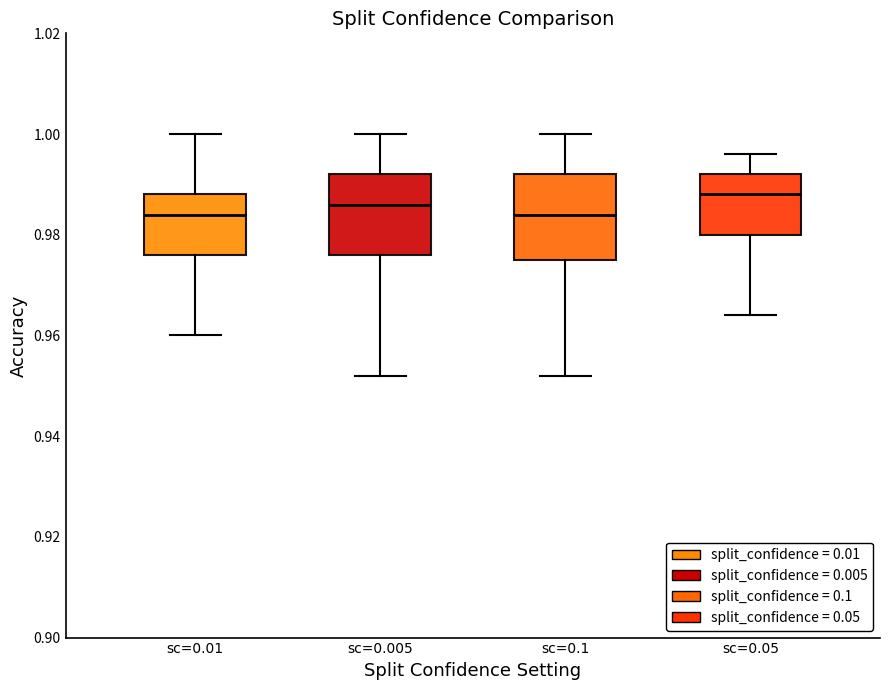

Which box has the highest median line?

sc=0.05